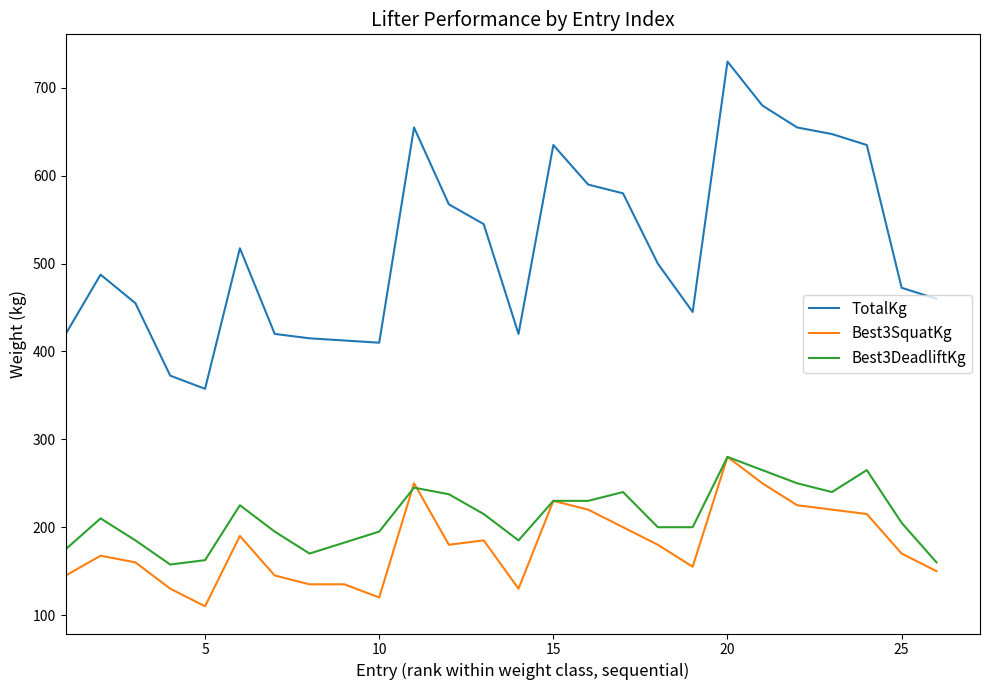

What is the difference between the maximum and minimum values in the TotalKg series?

372.5